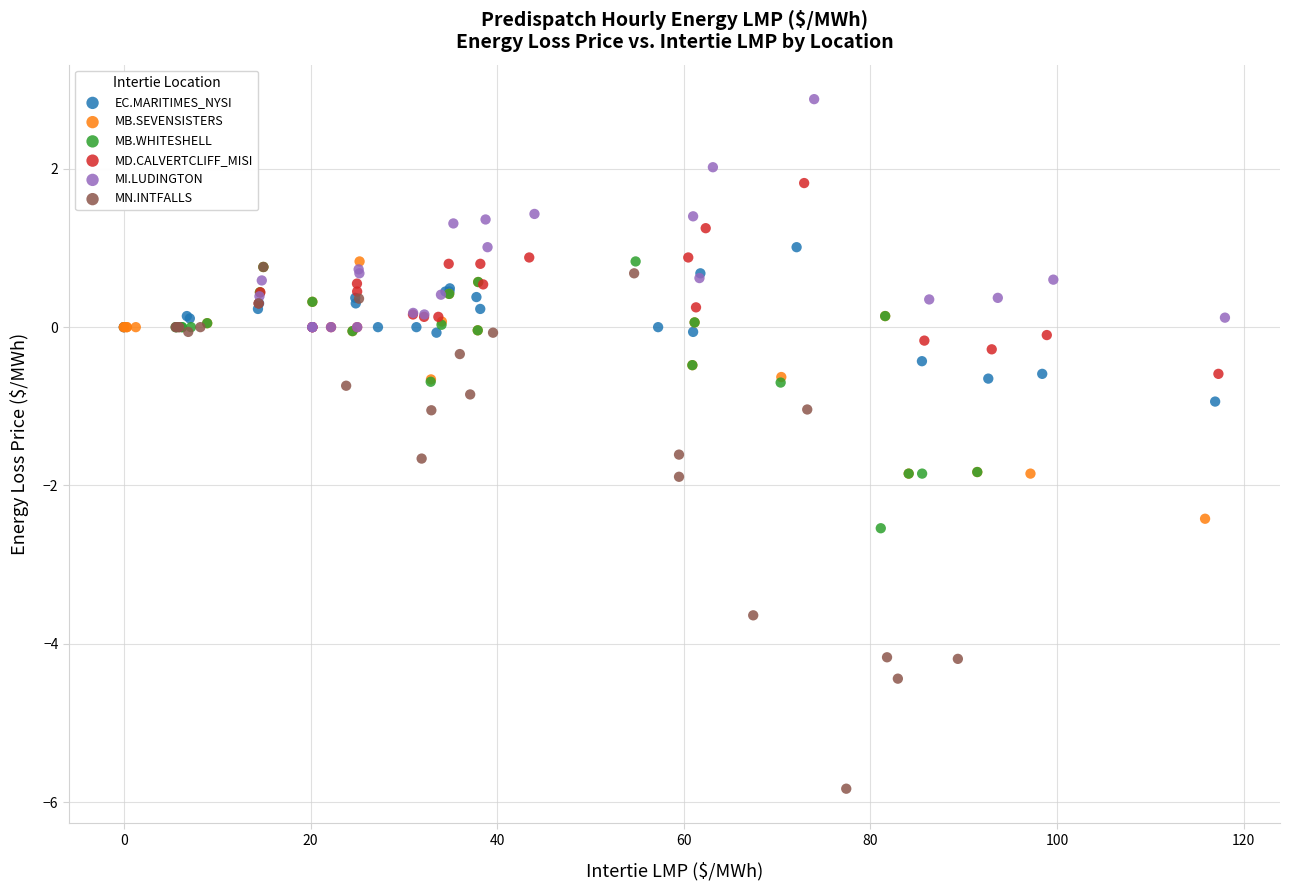

Which series contains the lowest Y value?

MN.INTFALLS